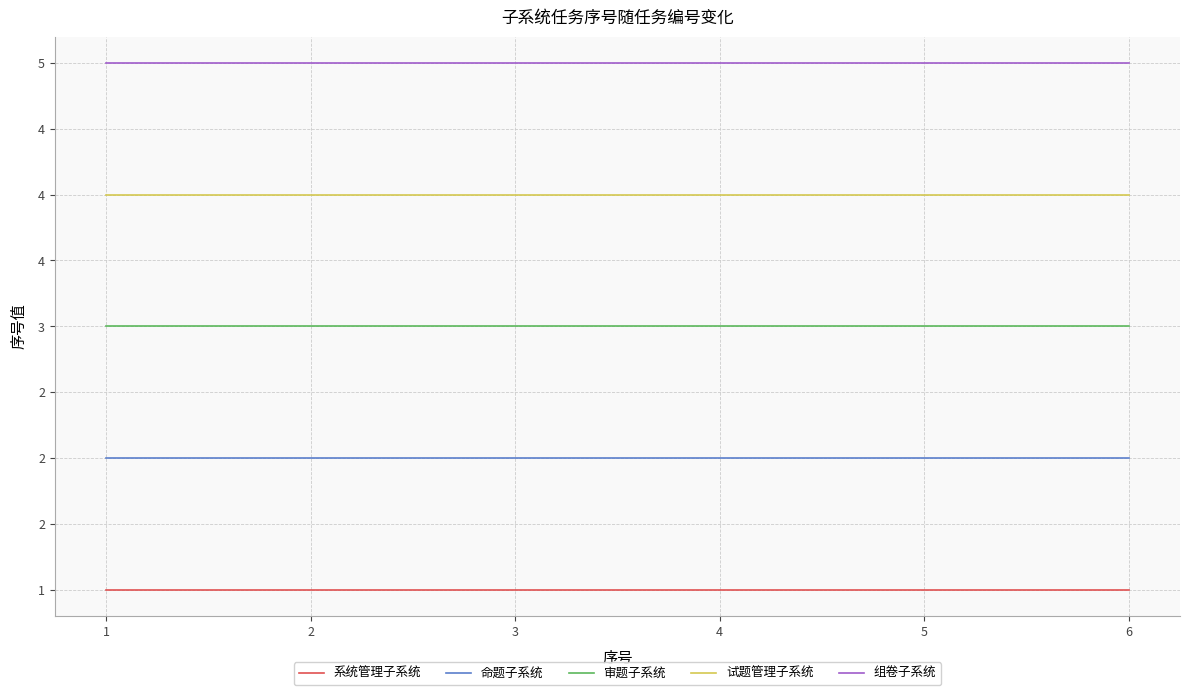

What is the value of the 试题管理子系统 point at the 1st from the left?

4